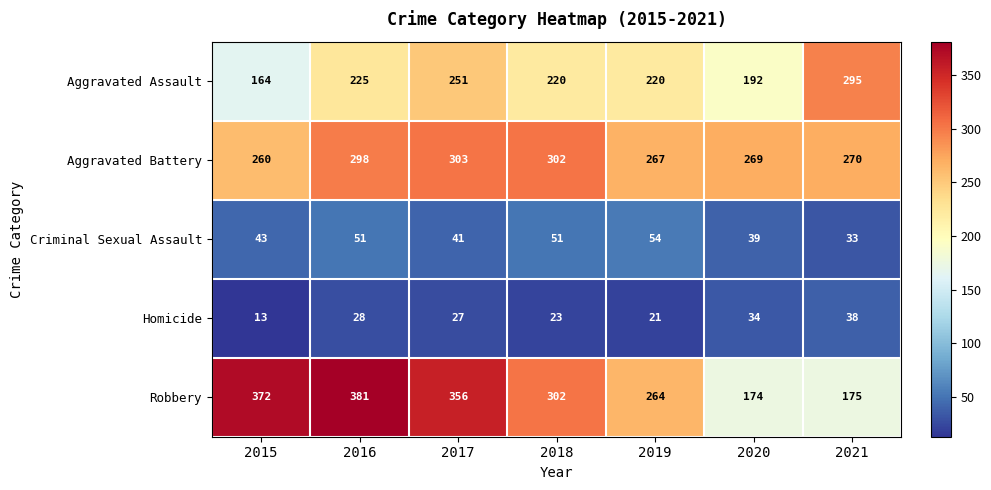

What is the sum of all Homicide values?

184